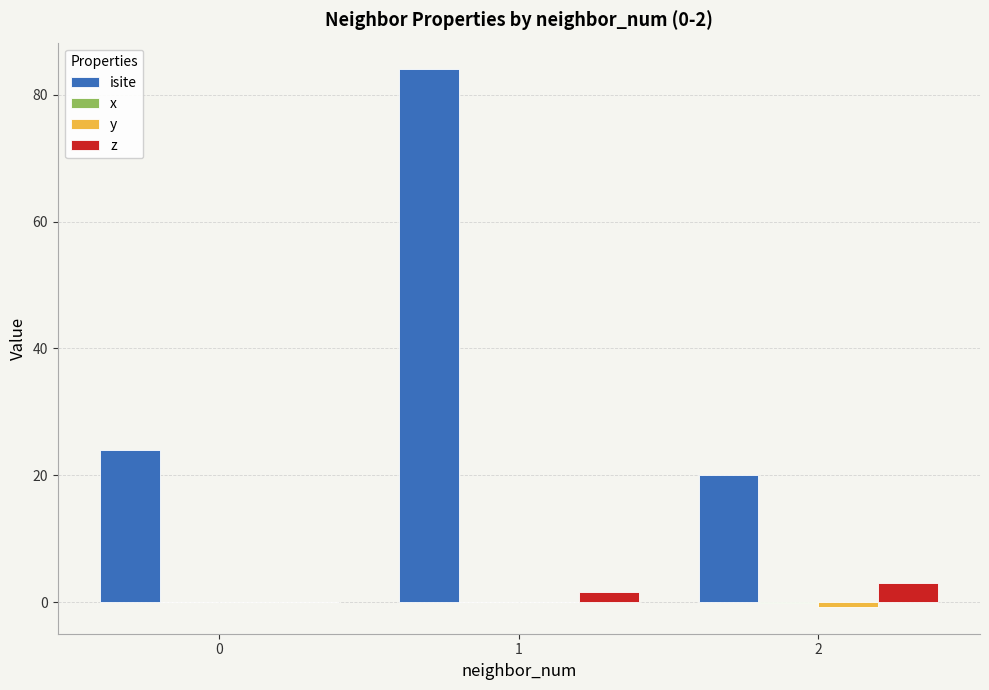

What is the total value across all series at 0?

24.0